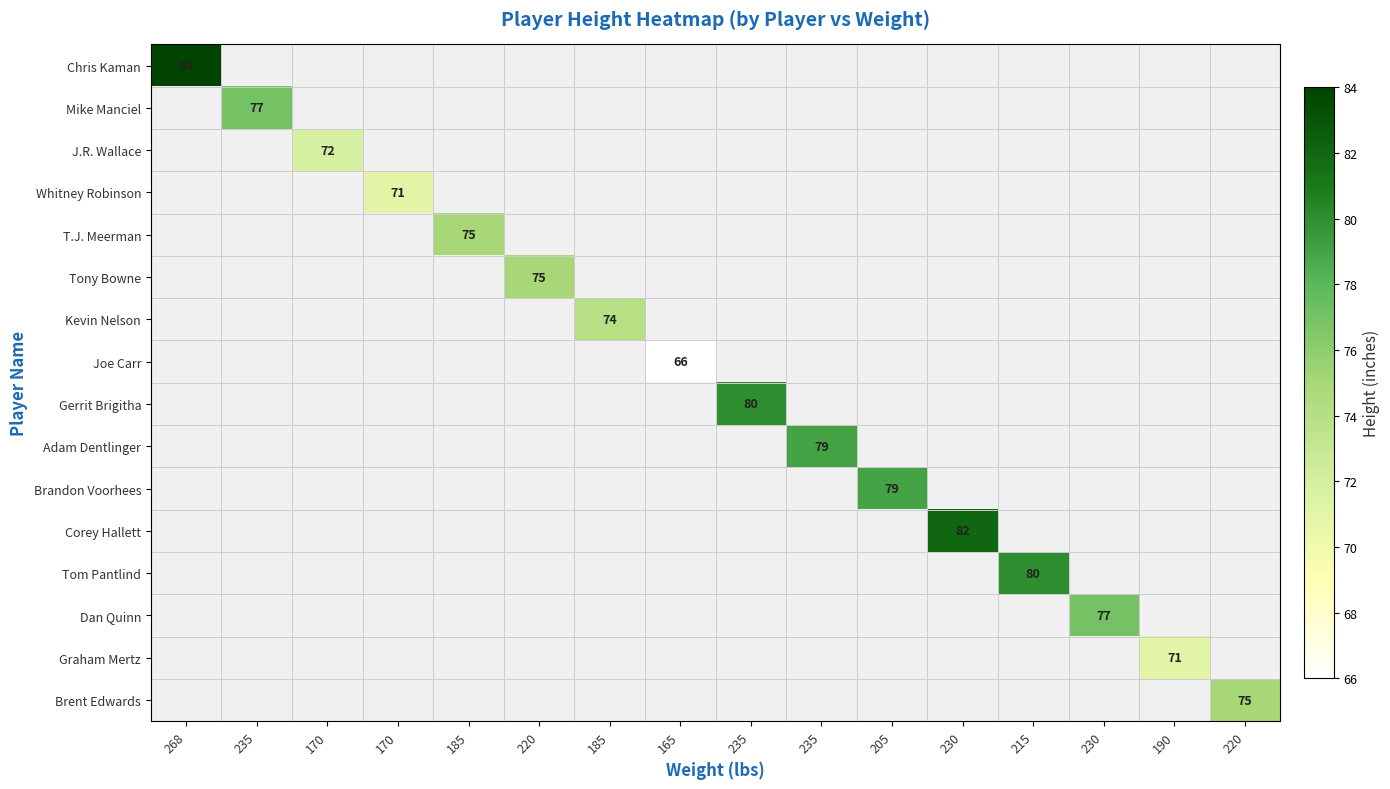

Which has a higher value, 230 or 230?

230